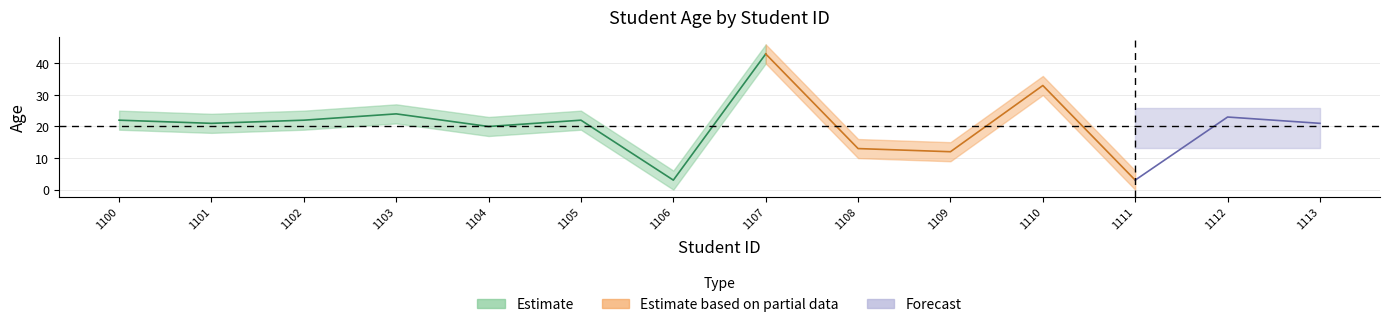

Rank the categories by value from highest to lowest.

1107, 1110, 1103, 1112, 1100, 1102, 1105, 1101, 1113, 1104, 1108, 1109, 1106, 1111